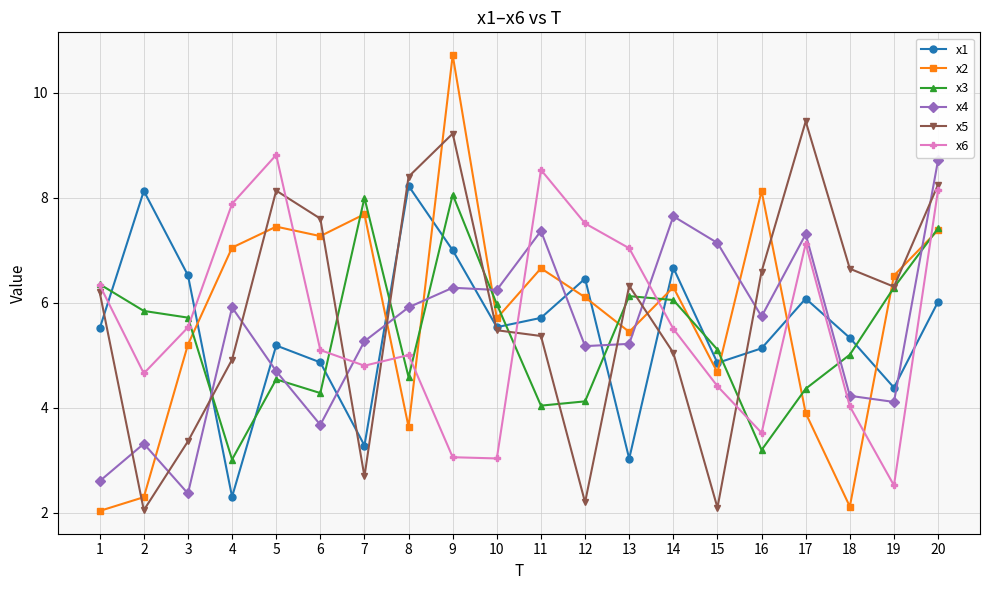

Is it true that x4 equals 10.3 at 15?

False